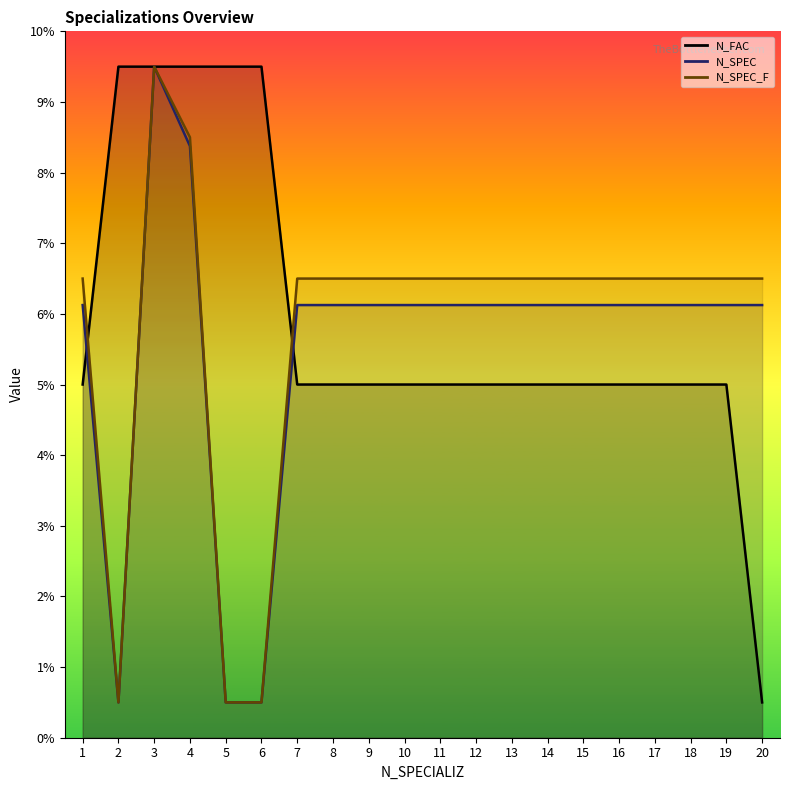

How many lines are shown in the chart?

3